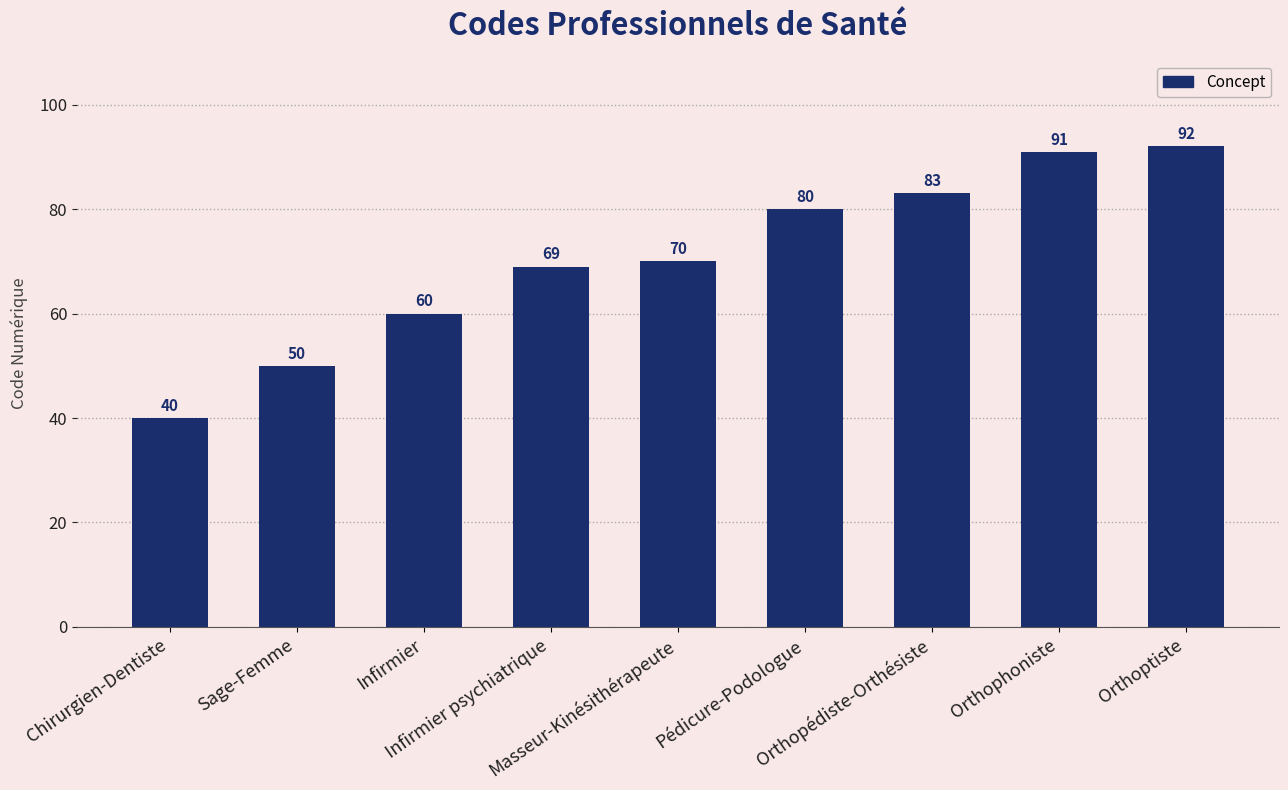

Rank the categories by value from highest to lowest.

Orthoptiste, Orthophoniste, Orthopédiste-Orthésiste, Pédicure-Podologue, Masseur-Kinésithérapeute, Infirmier psychiatrique, Infirmier, Sage-Femme, Chirurgien-Dentiste